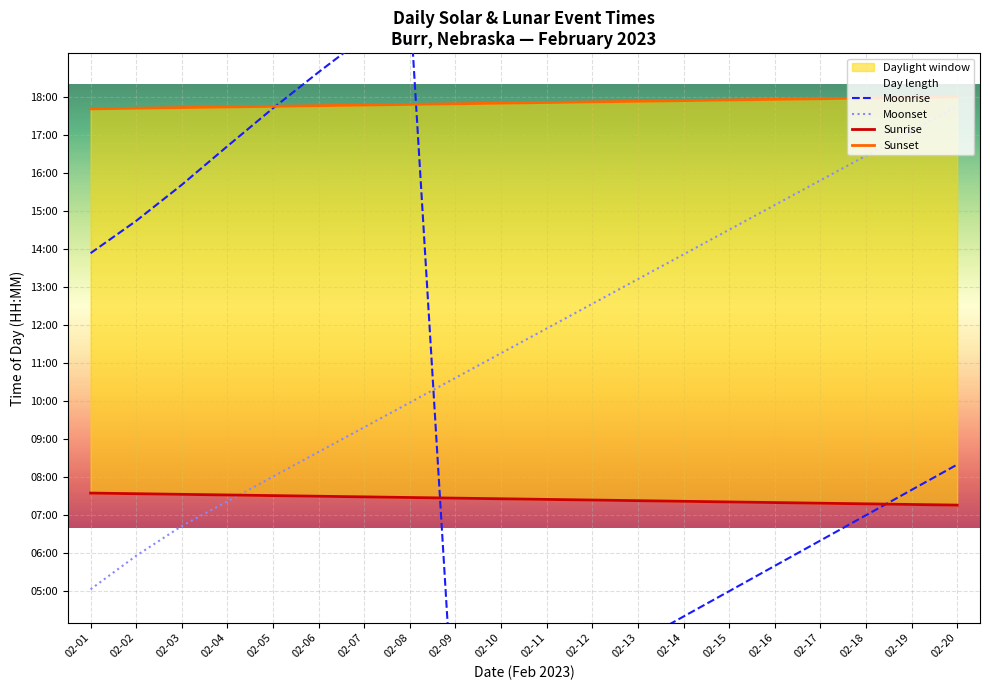

Rank the categories by Sunset value from highest to lowest.

02-20, 02-19, 02-18, 02-17, 02-16, 02-15, 02-14, 02-13, 02-12, 02-11, 02-10, 02-09, 02-08, 02-07, 02-06, 02-05, 02-04, 02-03, 02-02, 02-01